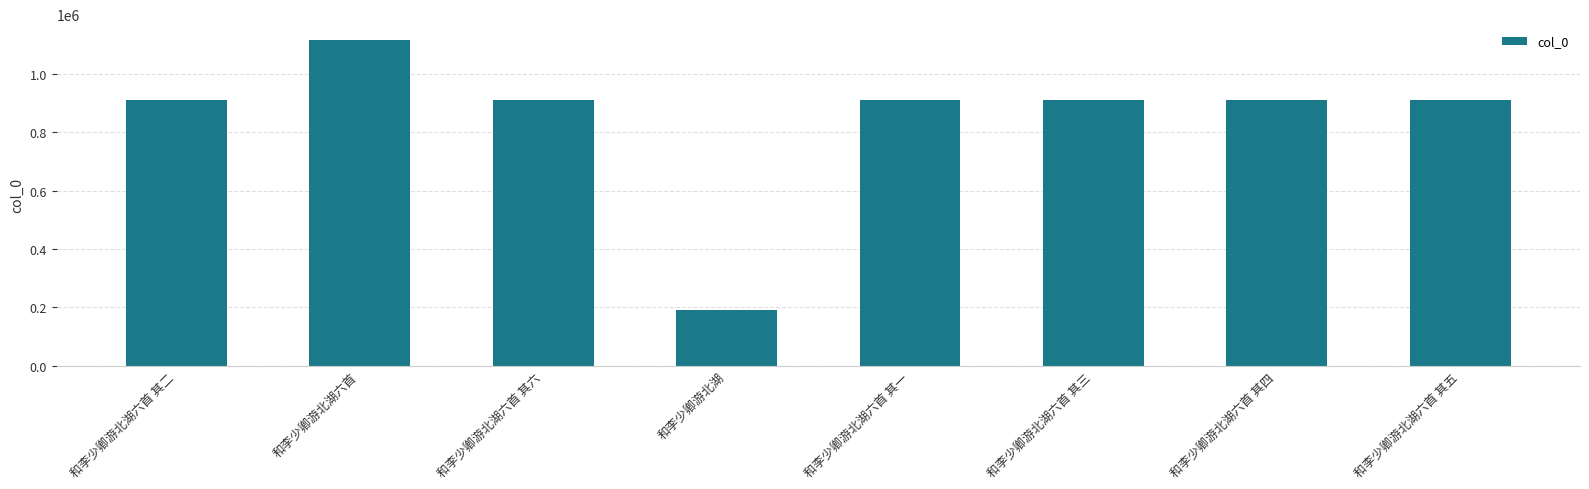

How many data points are less than 910222?

4